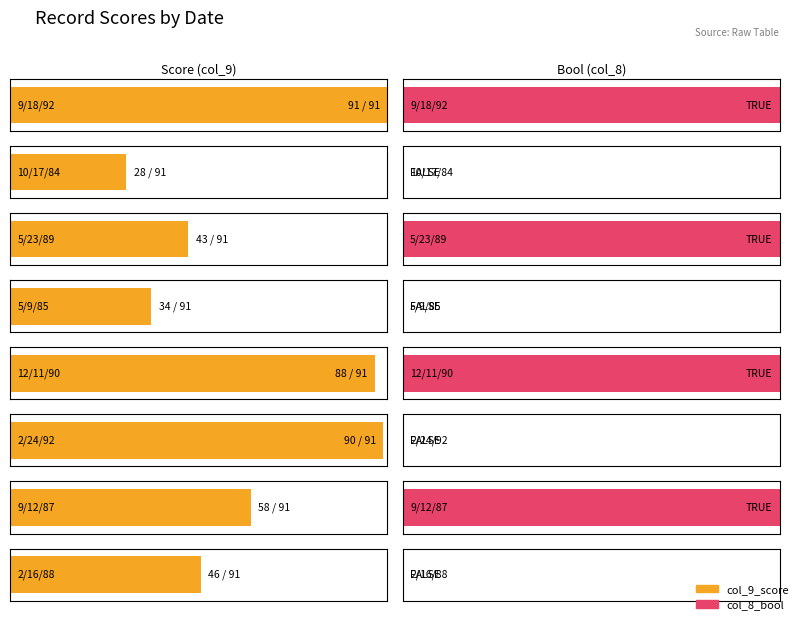

How many bars are there in each group?

2